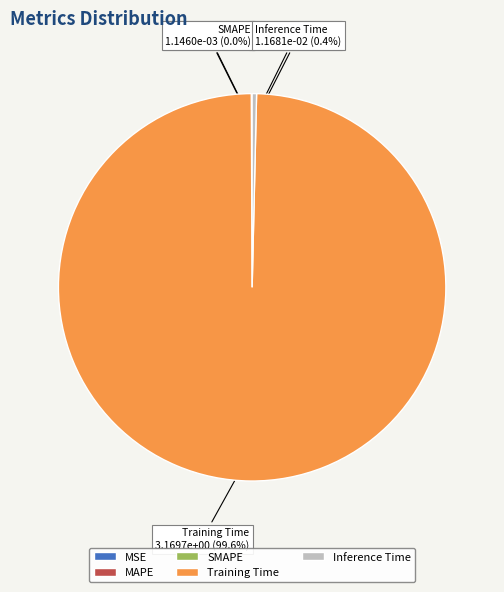

Which slice is the largest?

Training Time